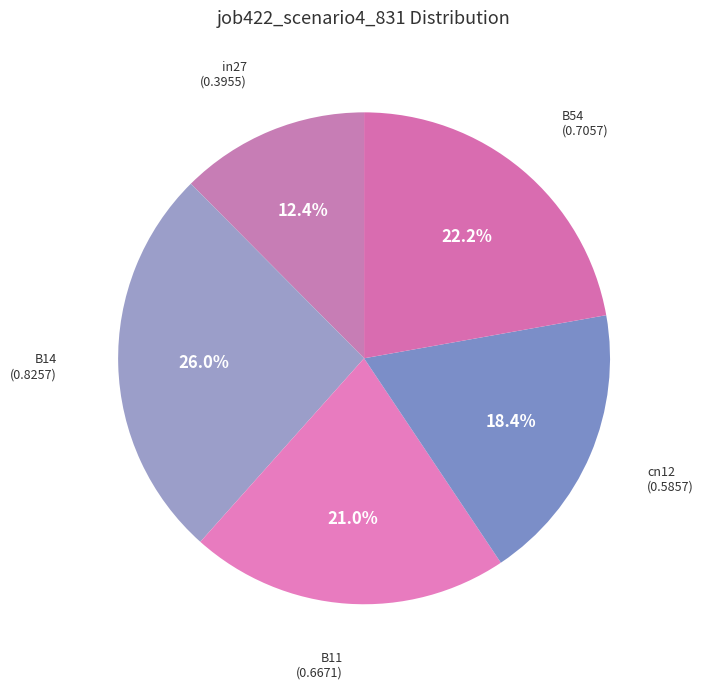

True or false: B11 accounts for 30% of the total.

False